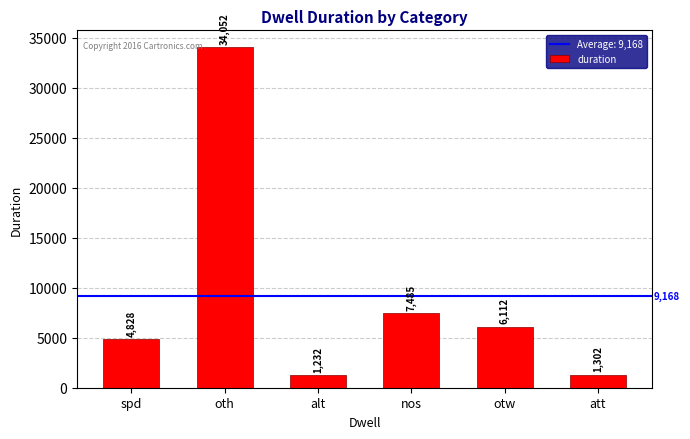

What is the difference between the second highest and minimum values?

6253